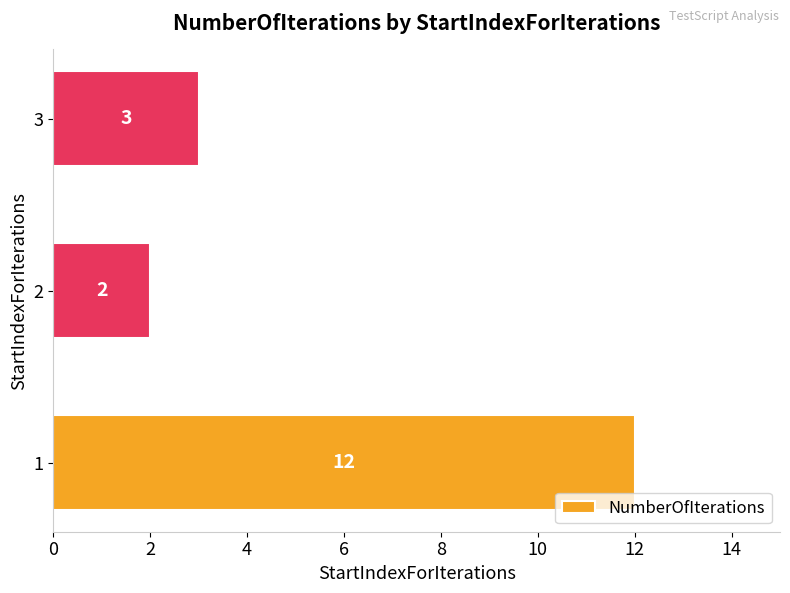

How many values are between 2 and 12?

3